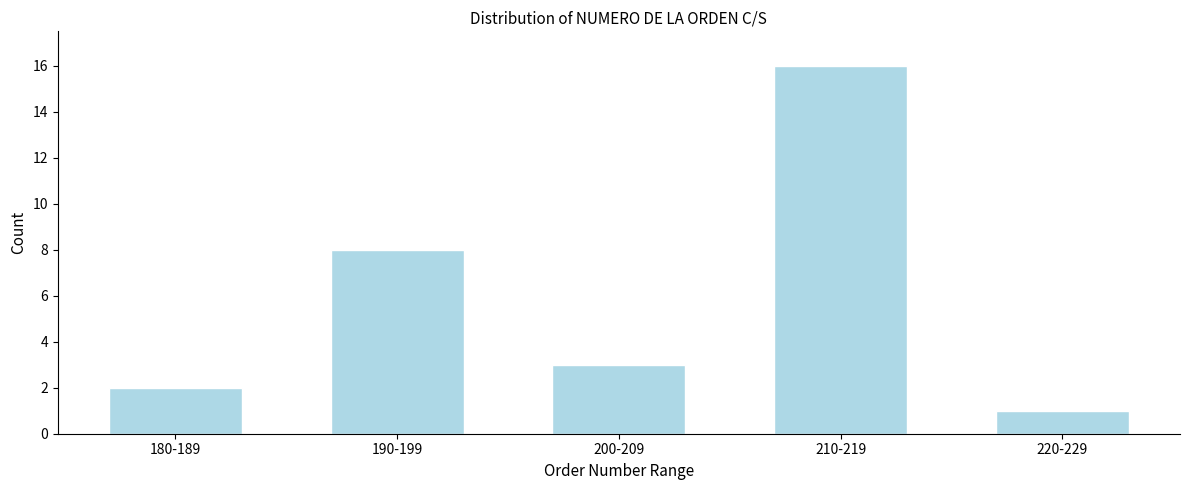

Reading left to right, what are all the values shown in this chart?

180-189=2	190-199=8	200-209=3	210-219=16	220-229=1